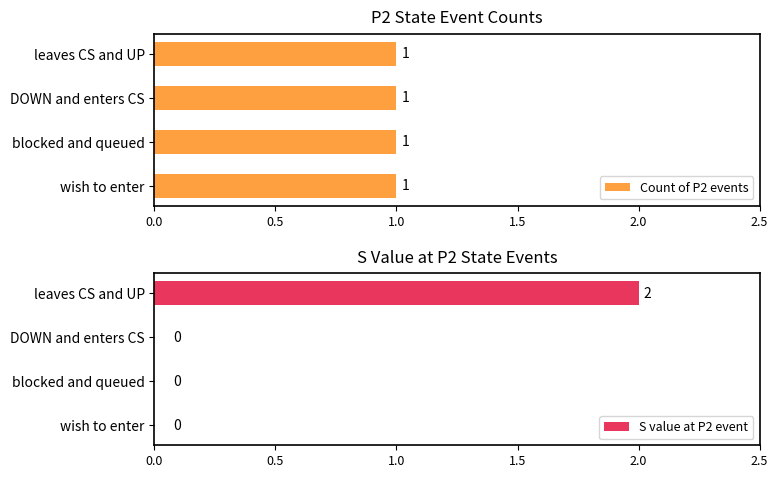

How many distinct data groups are displayed?

2